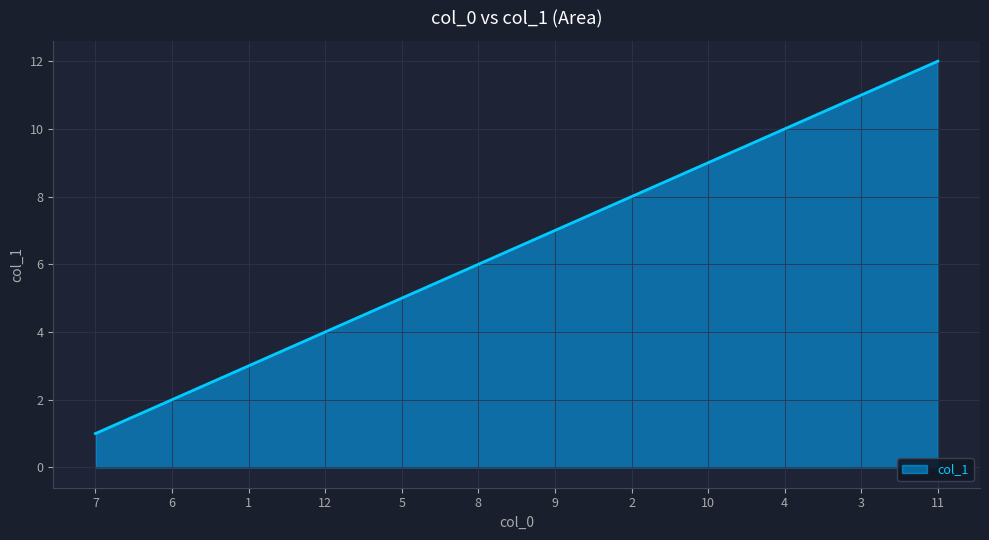

Is it true that the value at 1 is 2?

False